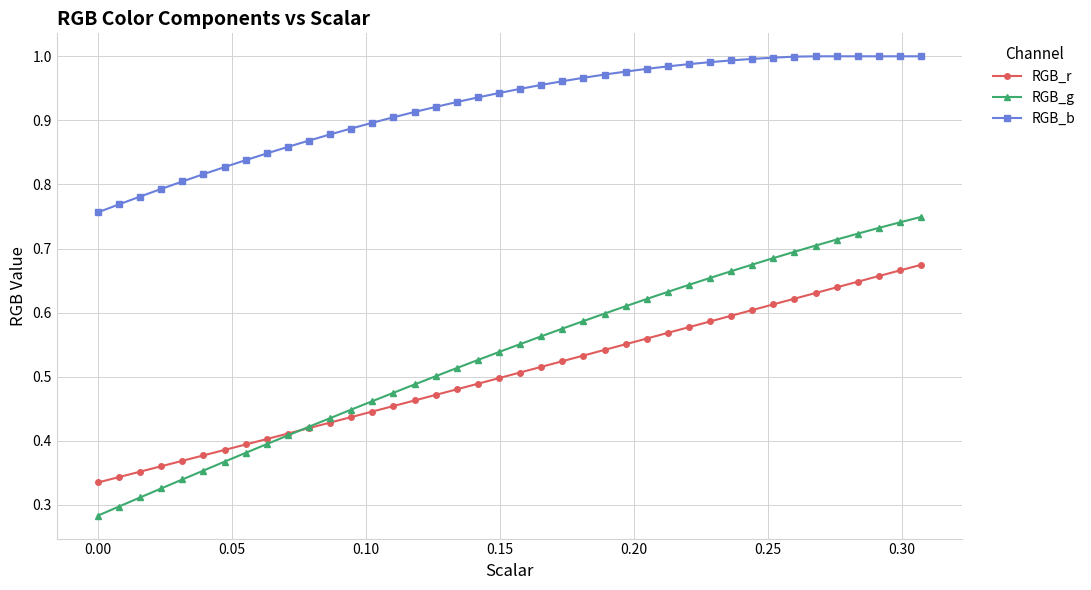

Which series has the largest range (max minus min)?

RGB_g